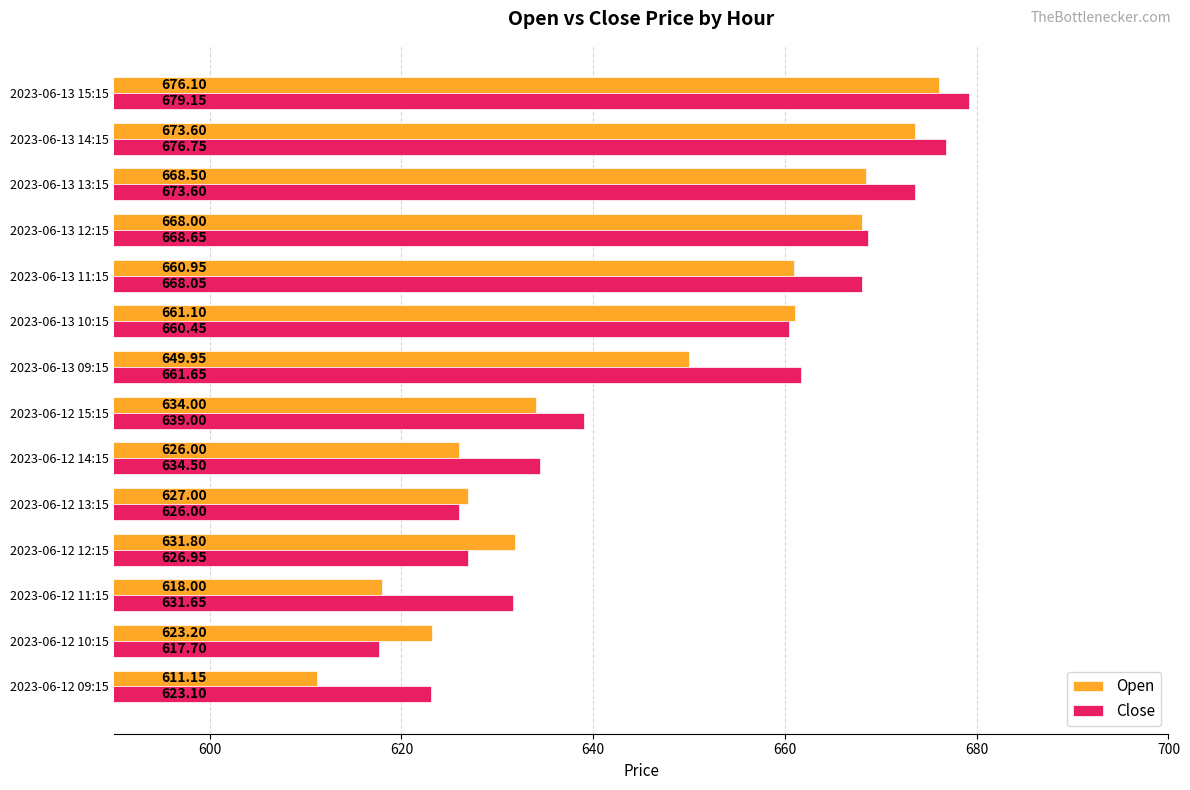

Where is Close nearest to the value 648?

2023-06-12 15:15